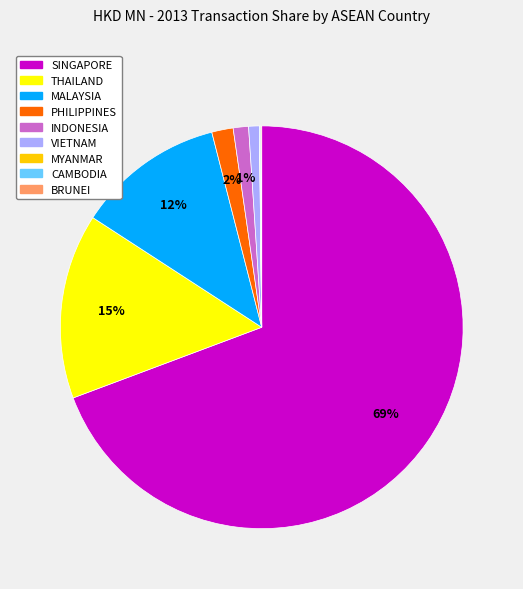

Is there any slice that represents more than half of the pie?

Yes